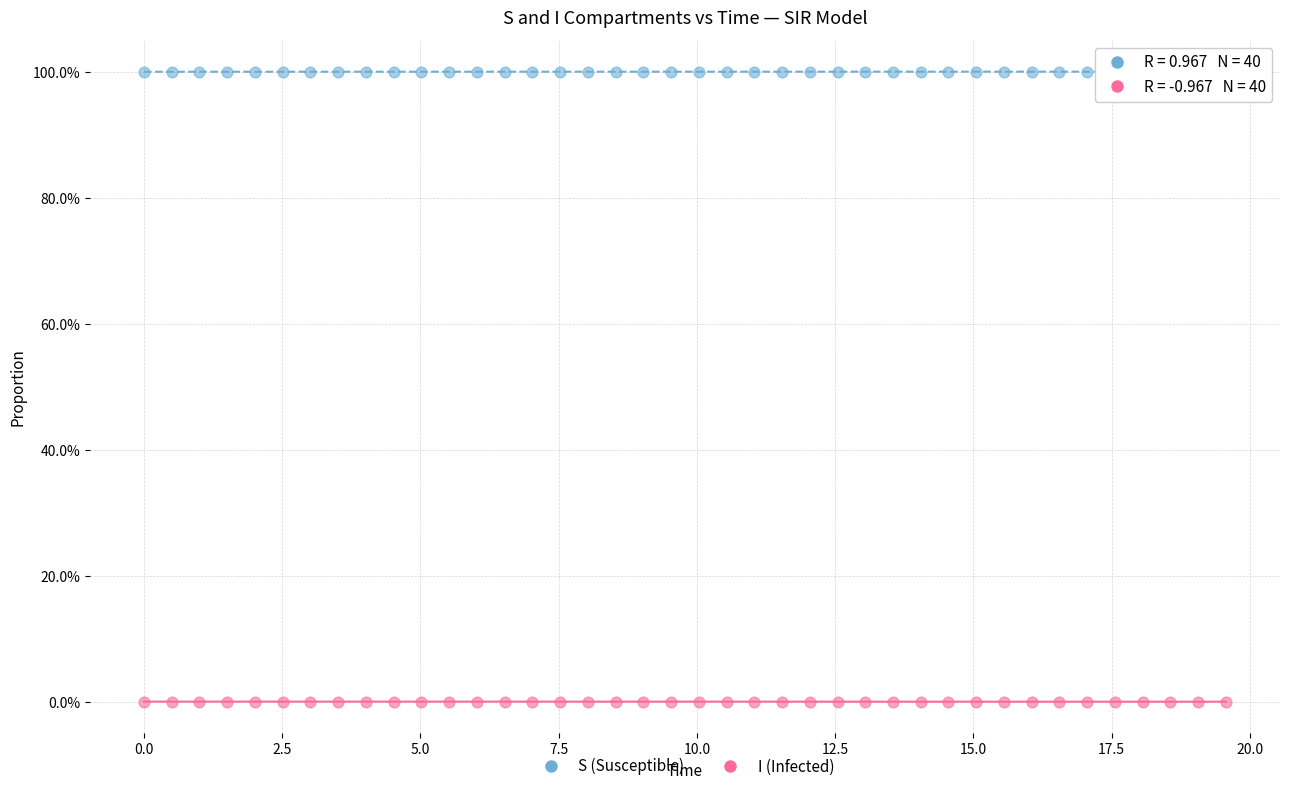

Which series reaches the maximum Y coordinate?

S (Susceptible)